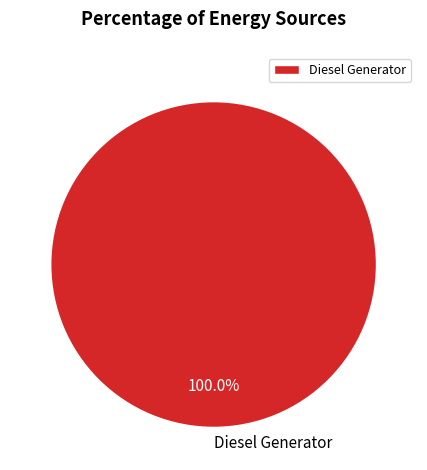

Is there a majority slice in this chart?

Yes